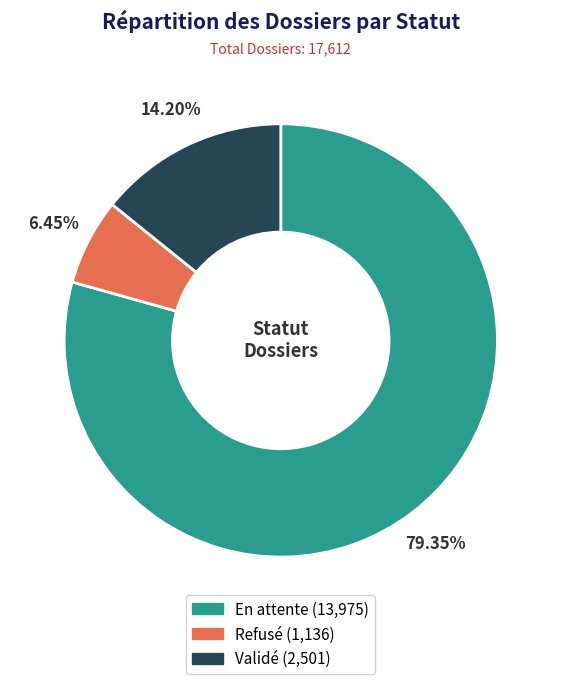

The Refusé slice represents 6% of the pie. True or false?

True